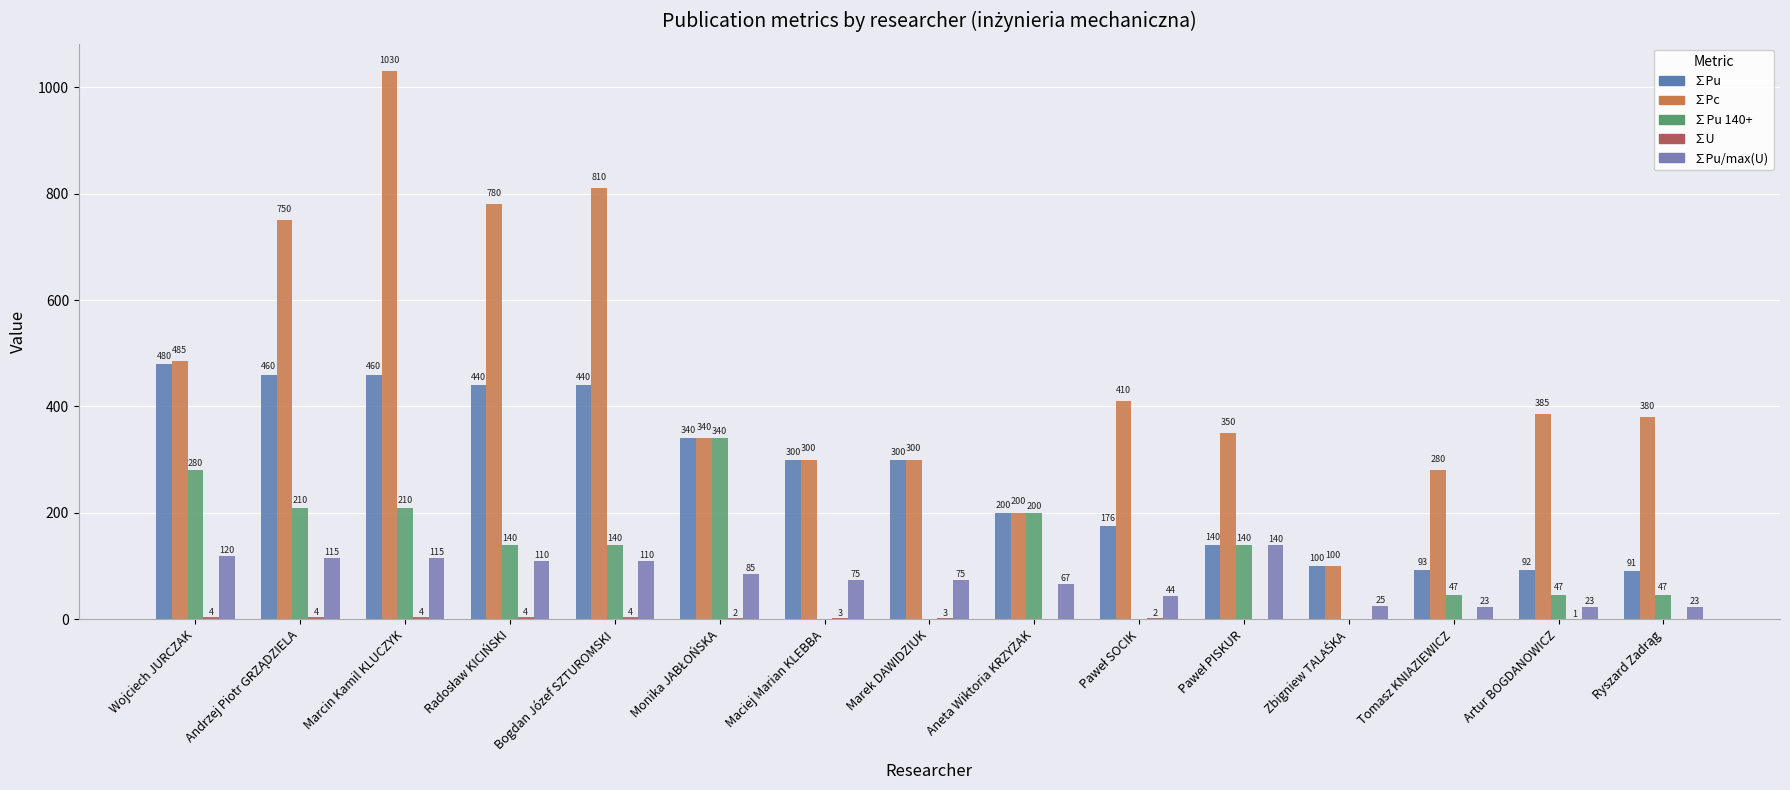

At which category is the sum across all series the highest?

Marcin Kamil KLUCZYK